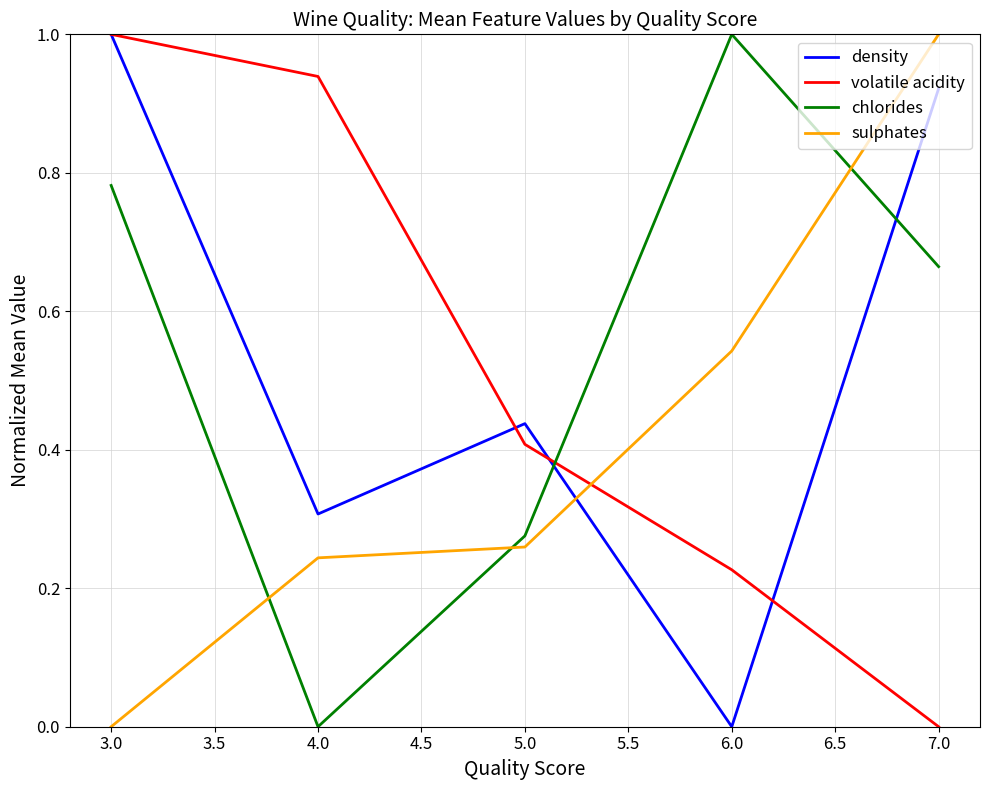

Between 4.0 and 7.0, which series saw the biggest shift?

volatile acidity